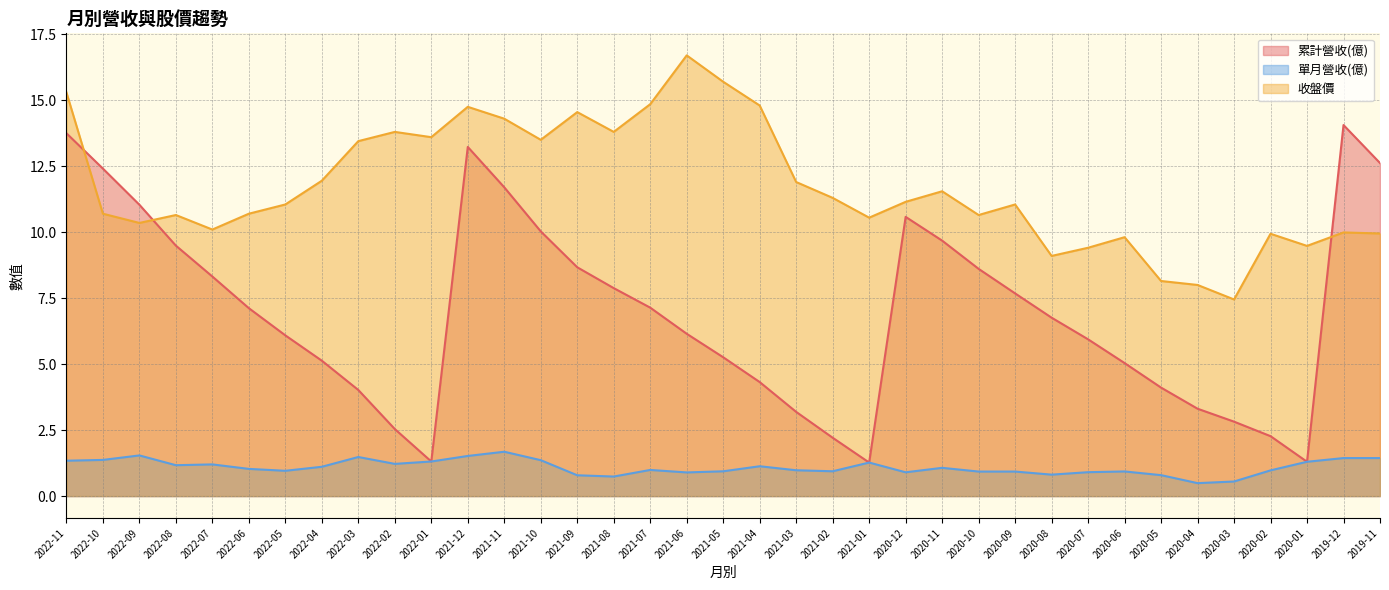

Which series has the widest spread of values?

累計營收(億)